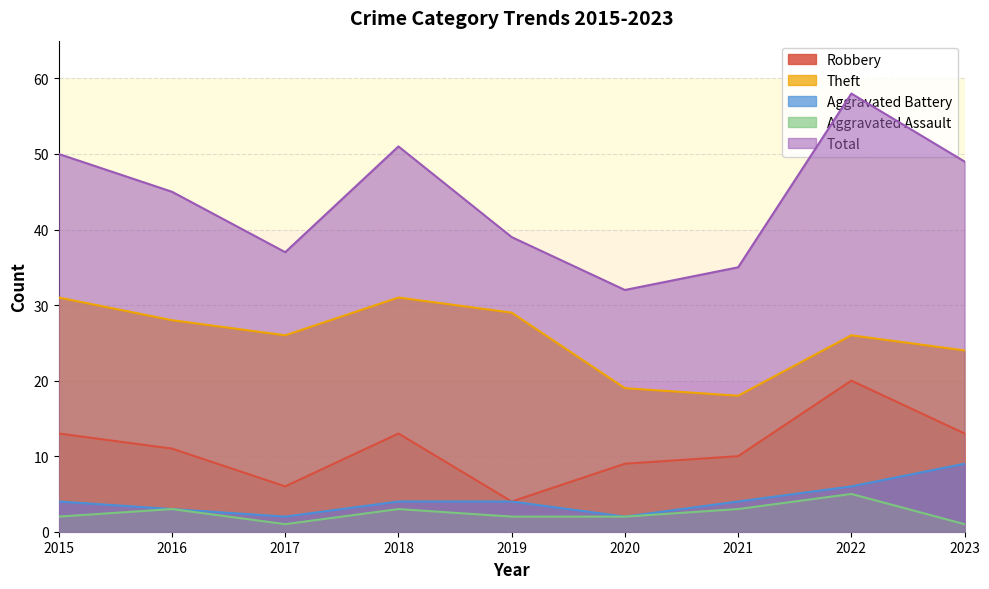

Which category has the lowest value in the Theft series?

2021